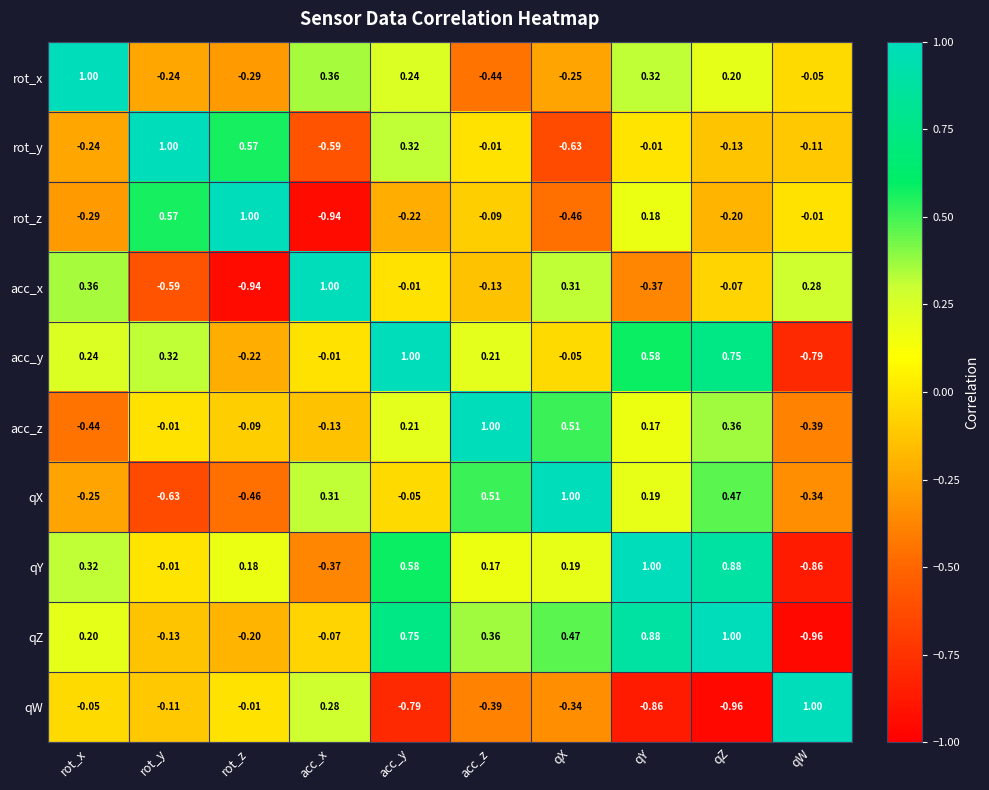

How many distinct data groups are displayed?

10